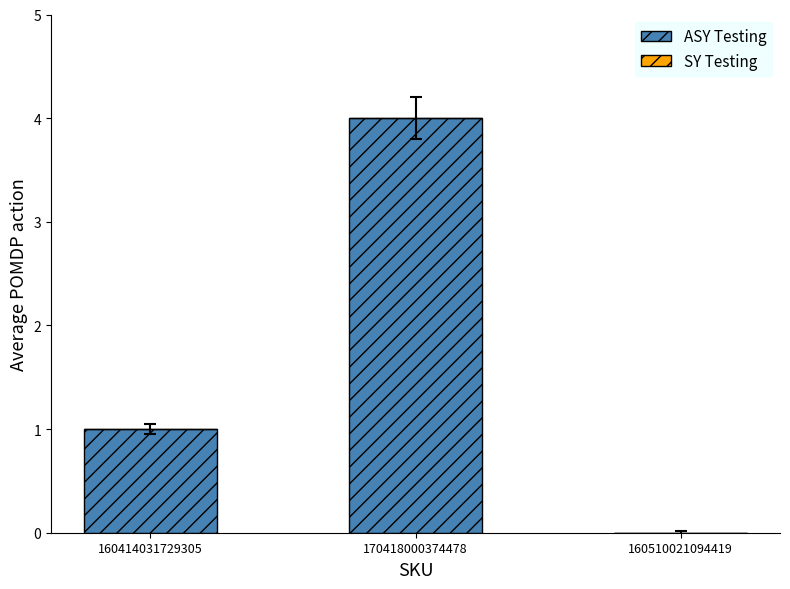

Approximately how many times larger is the value at 170418000374478 compared to 160414031729305?

4.0